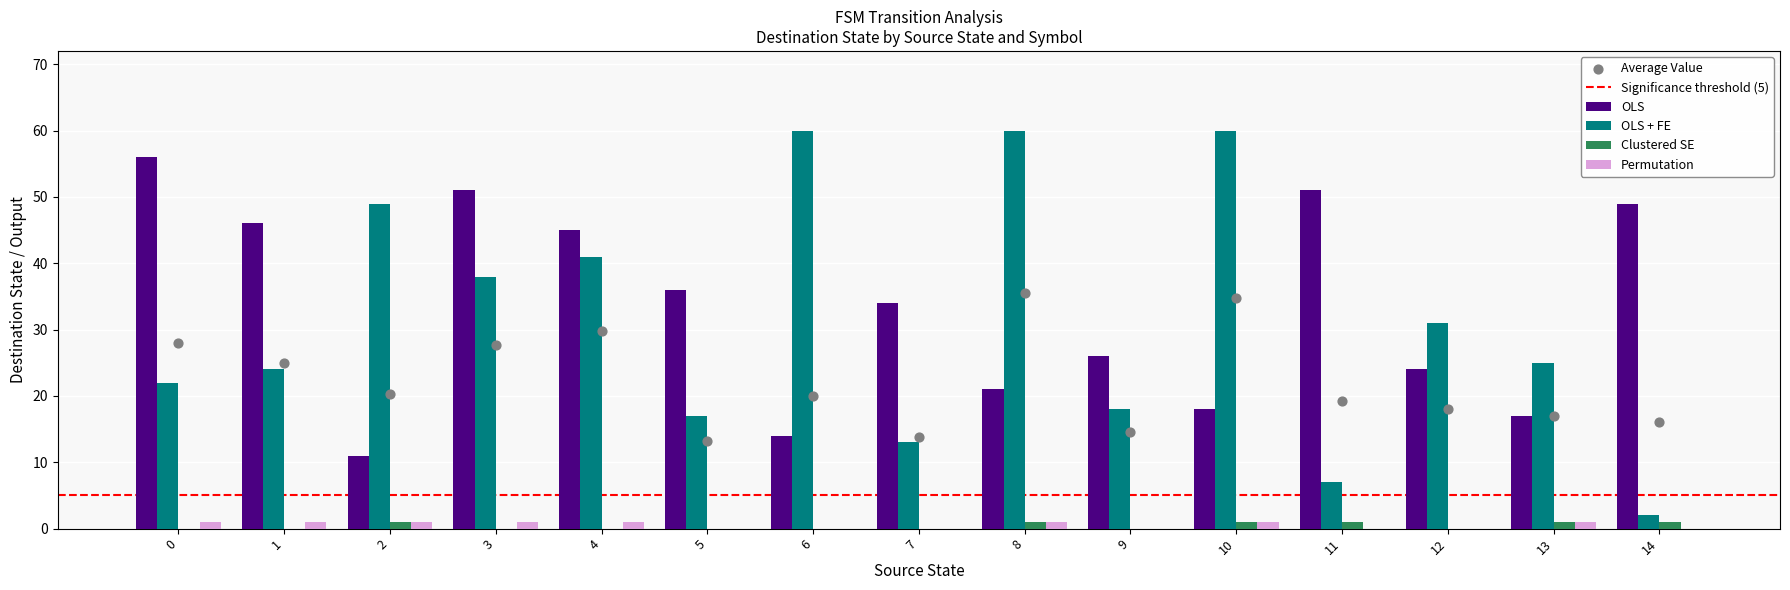

Which series contains the lowest Y value?

Clustered SE